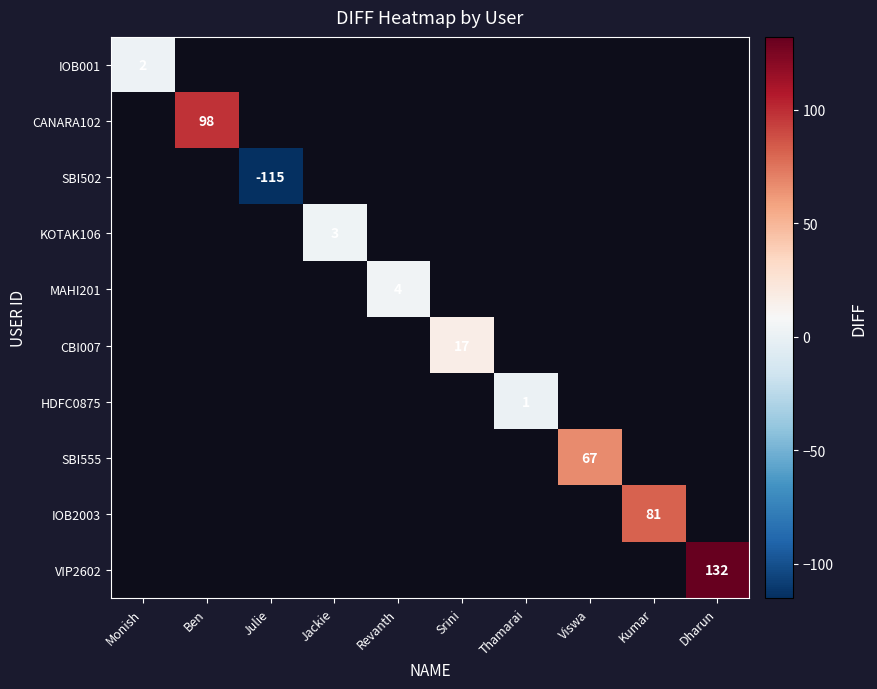

Count the number of categories in the chart.

10